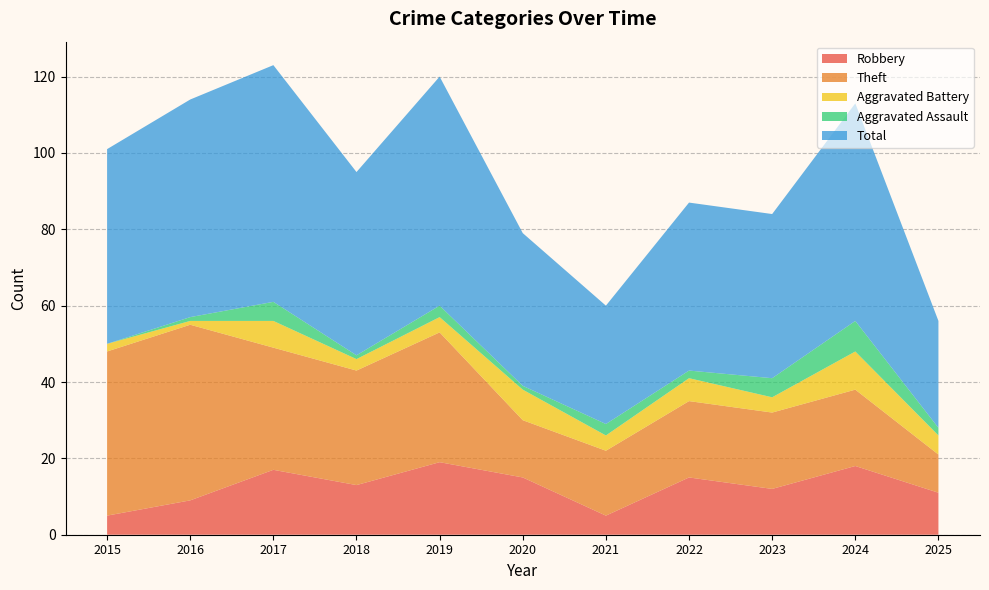

Reading right to left, extract all data points from this chart.

Robbery: 2025=11	2024=18	2023=12	2022=15	2021=5	2020=15	2019=19	2018=13	2017=17	2016=9	2015=5
Theft: 2025=10	2024=20	2023=20	2022=20	2021=17	2020=15	2019=34	2018=30	2017=32	2016=46	2015=43
Aggravated Battery: 2025=5	2024=10	2023=4	2022=6	2021=4	2020=8	2019=4	2018=3	2017=7	2016=1	2015=2
Aggravated Assault: 2025=2	2024=8	2023=5	2022=2	2021=3	2020=1	2019=3	2018=1	2017=5	2016=1	2015=0
Total: 2025=28	2024=57	2023=43	2022=44	2021=31	2020=40	2019=60	2018=48	2017=62	2016=57	2015=51